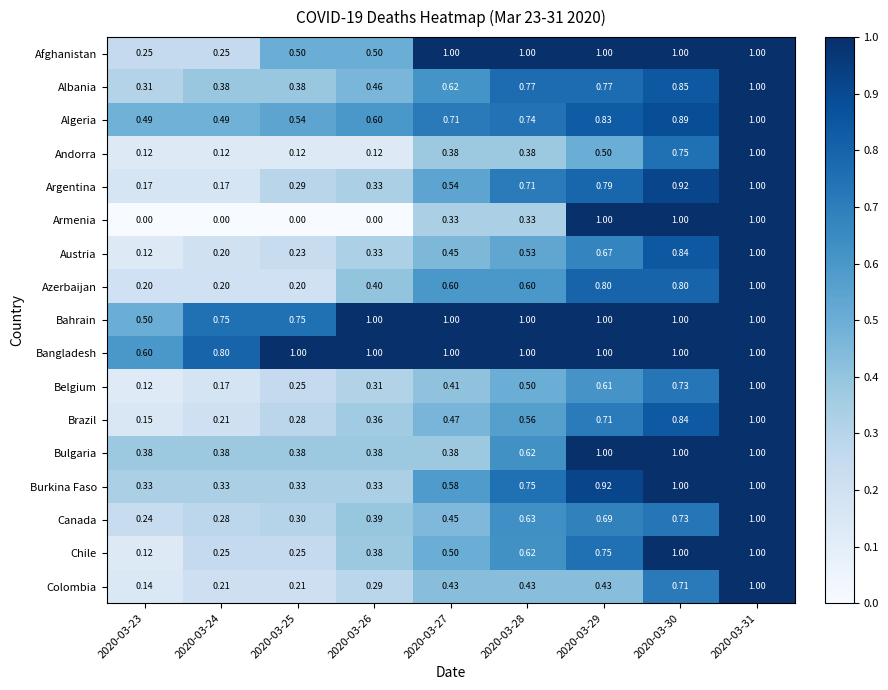

Which series has the widest spread of values?

Armenia